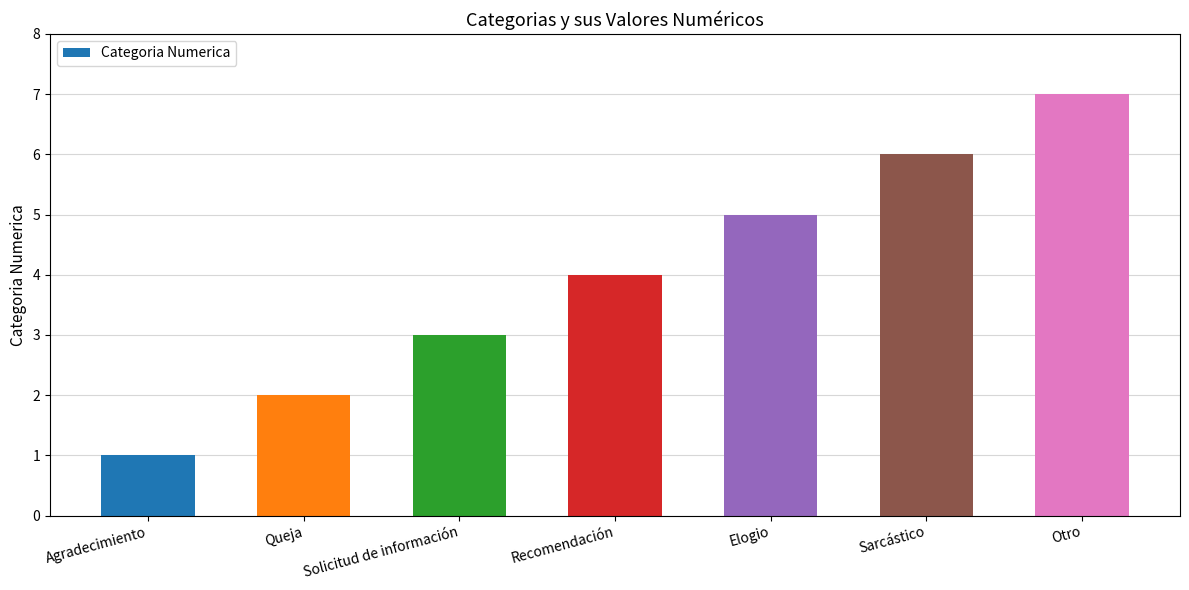

Which category has the highest value across all series?

Otro